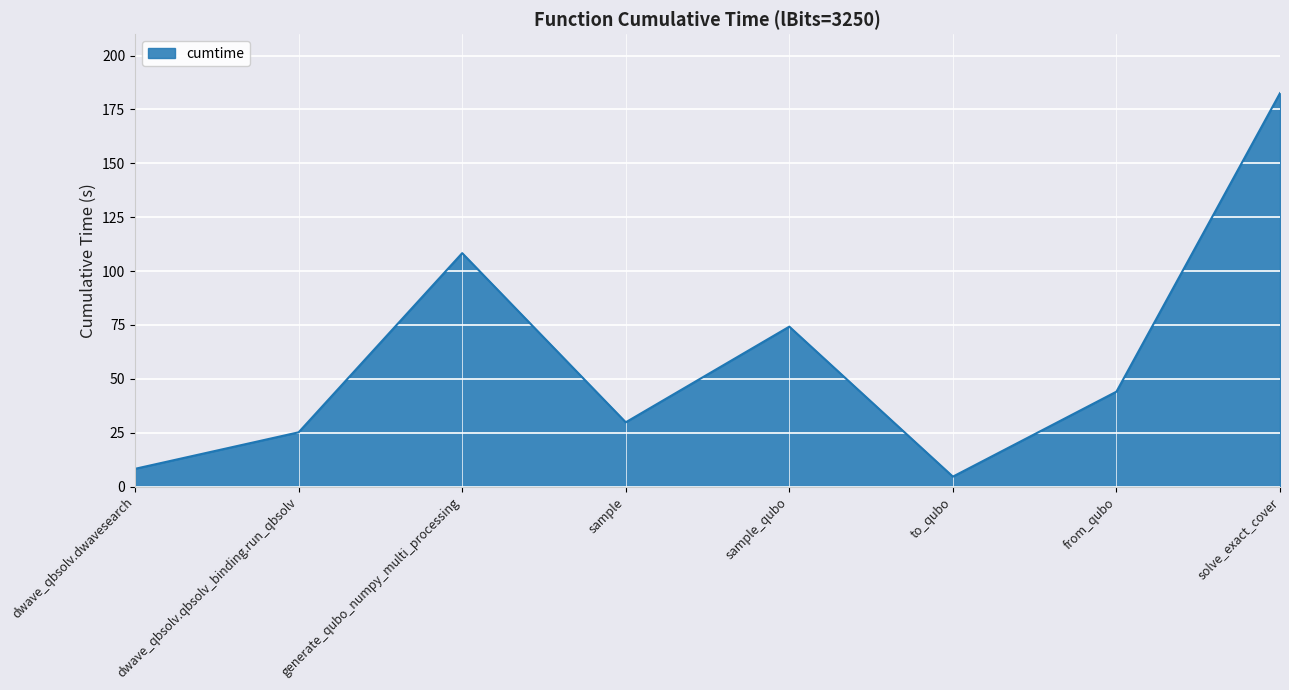

True or false: the data shows 17.1 at dwave_qbsolv.qbsolv_binding.run_qbsolv.

False